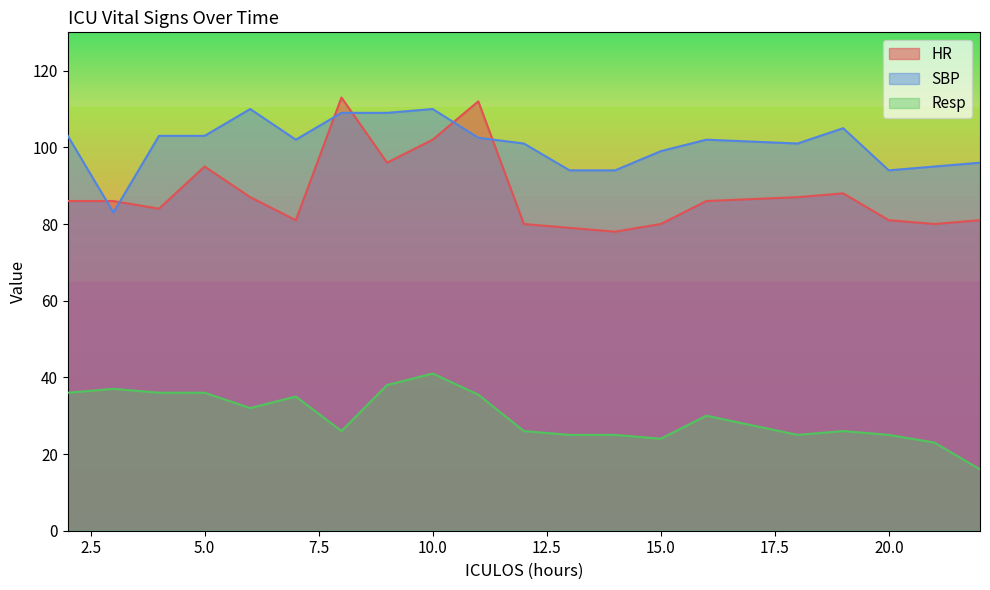

What is the sum of the HR values at 13 and 21?

159.0